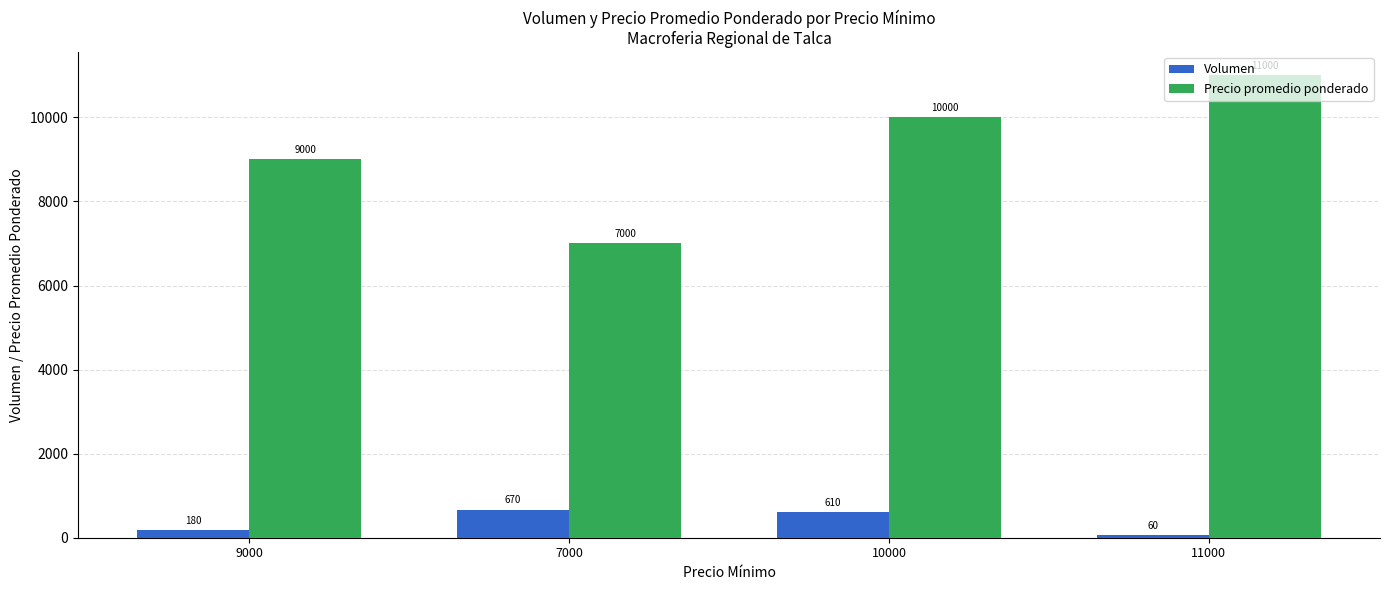

Which series has the largest range (max minus min)?

Precio promedio ponderado